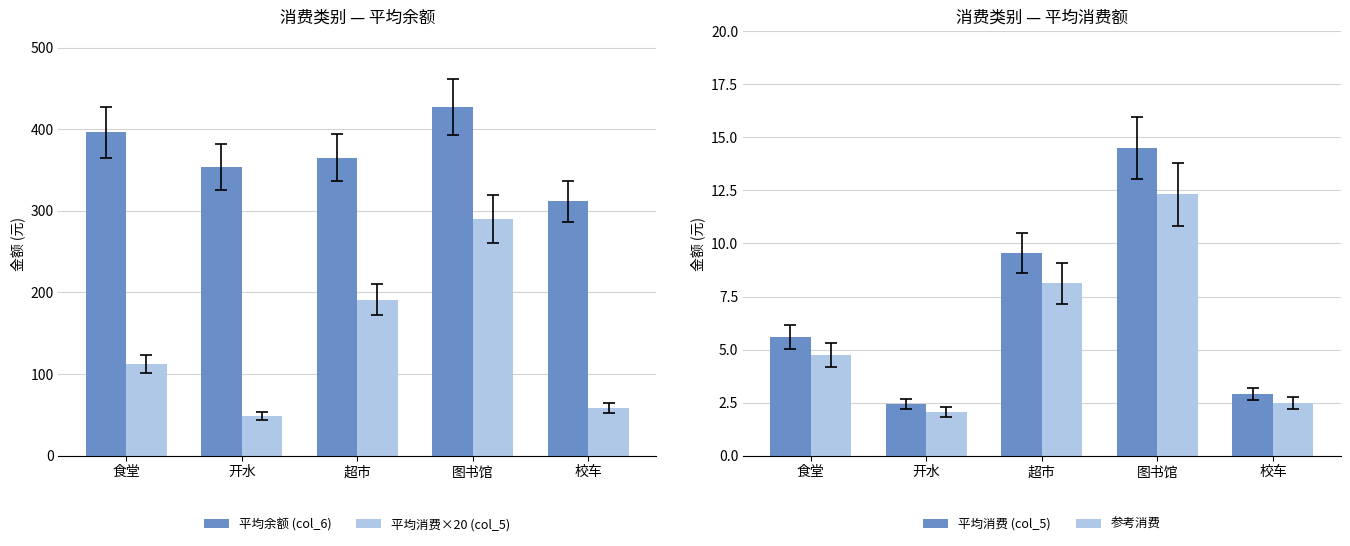

How many distinct data groups are displayed?

4